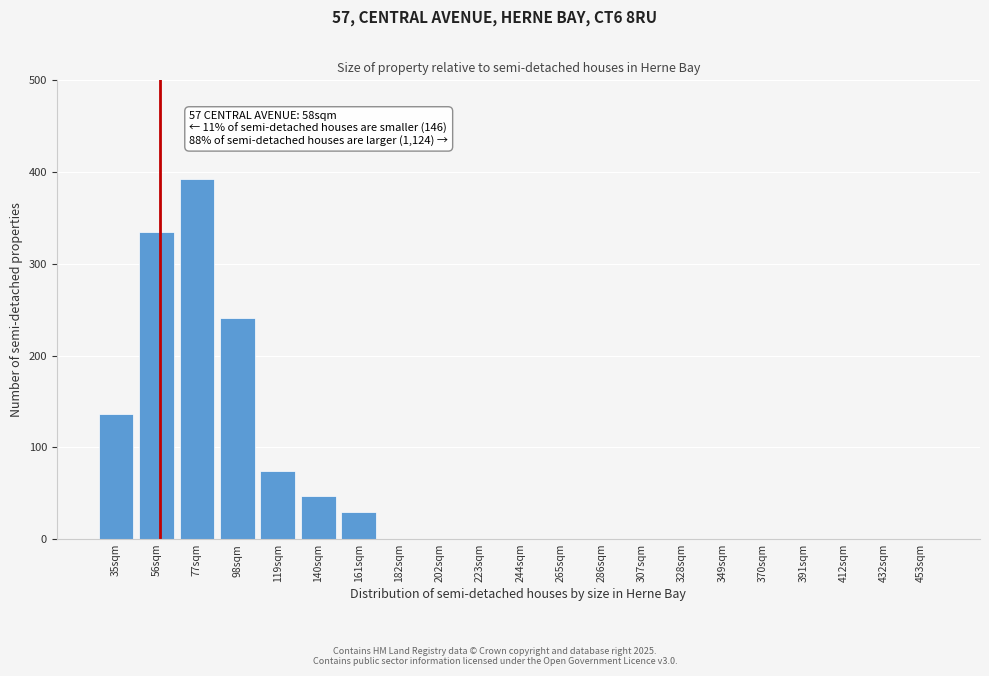

Reading right to left, transcribe all the data shown in this chart.

453sqm=0	432sqm=0	412sqm=0	391sqm=0	370sqm=0	349sqm=0	328sqm=0	307sqm=0	286sqm=0	265sqm=0	244sqm=0	223sqm=0	202sqm=0	182sqm=0	161sqm=30	140sqm=47	119sqm=74	98sqm=241	77sqm=393	56sqm=335	35sqm=136